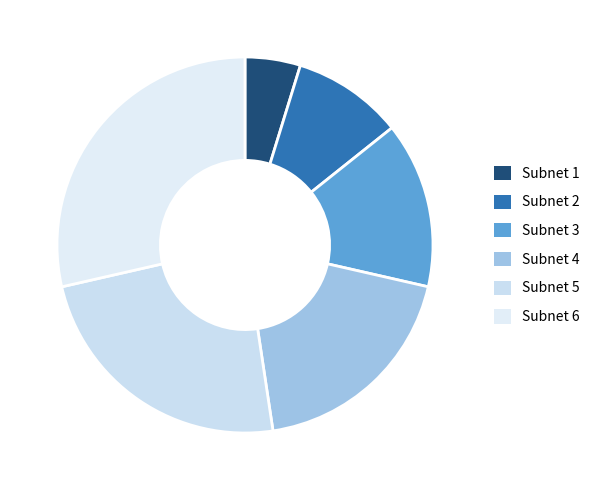

Rank the categories by value from highest to lowest.

Subnet 6, Subnet 5, Subnet 4, Subnet 3, Subnet 2, Subnet 1